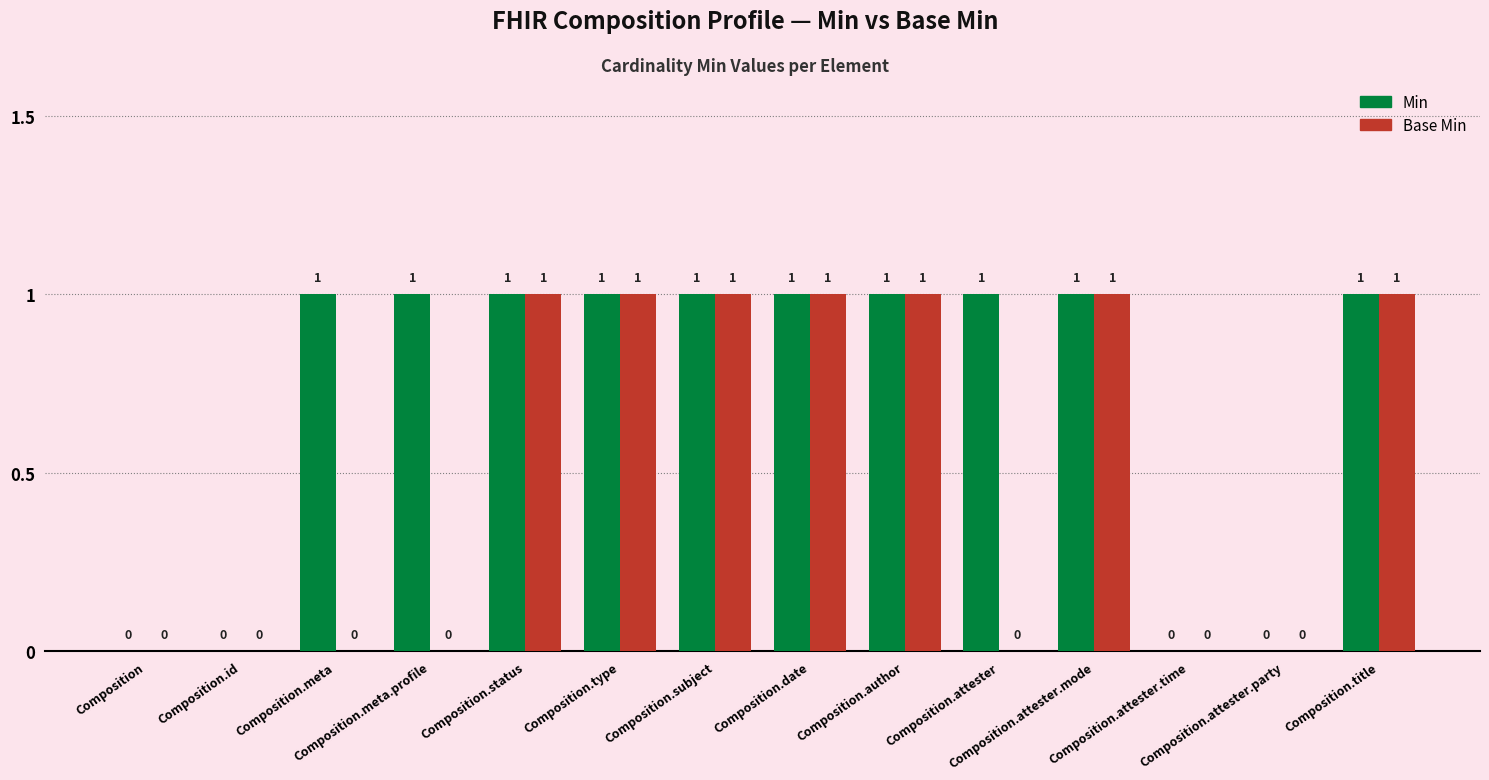

Which series has the largest total across all categories?

Min